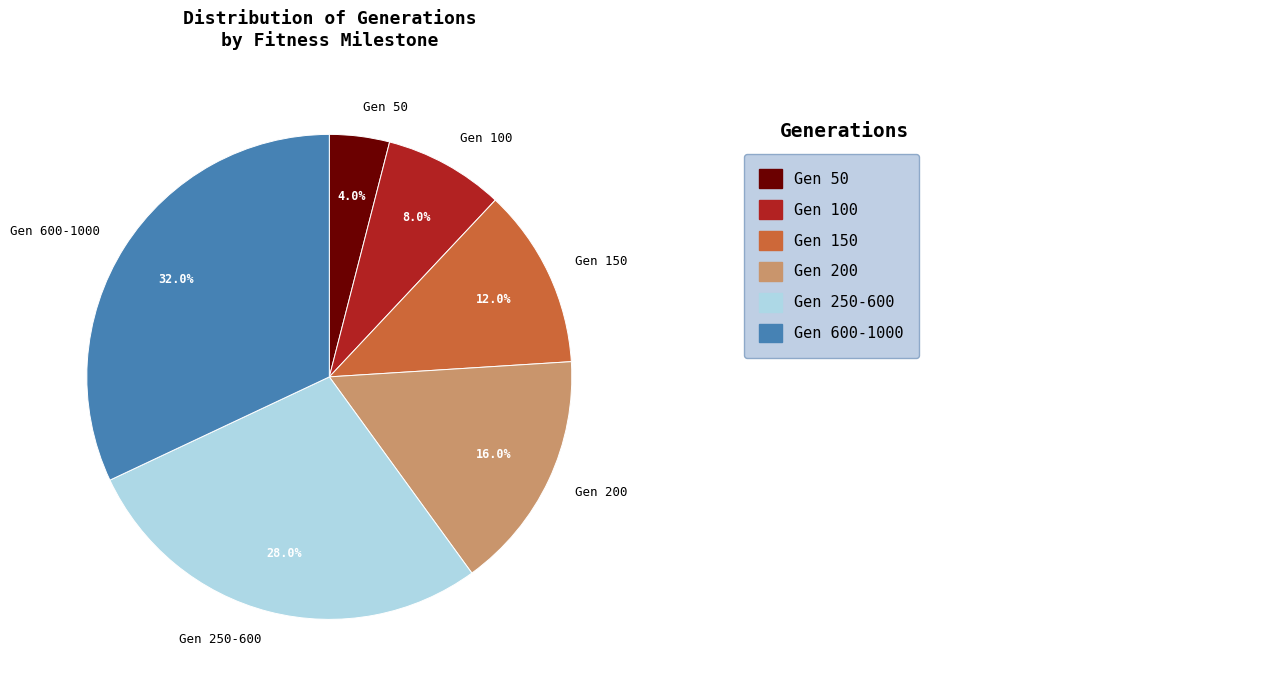

How many slices are in this pie chart?

6